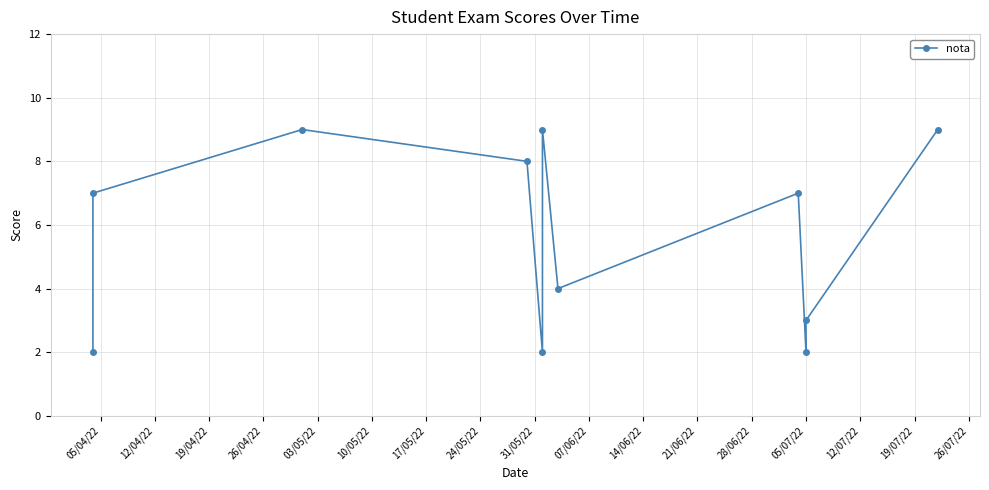

How many interior local peaks (higher than both neighbors) does the data have?

3